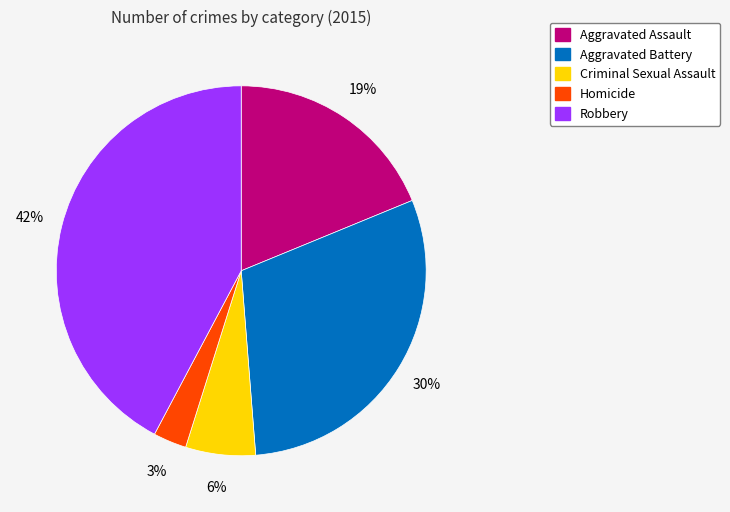

Approximately how many times larger is the value at Aggravated Battery compared to Robbery?

0.7